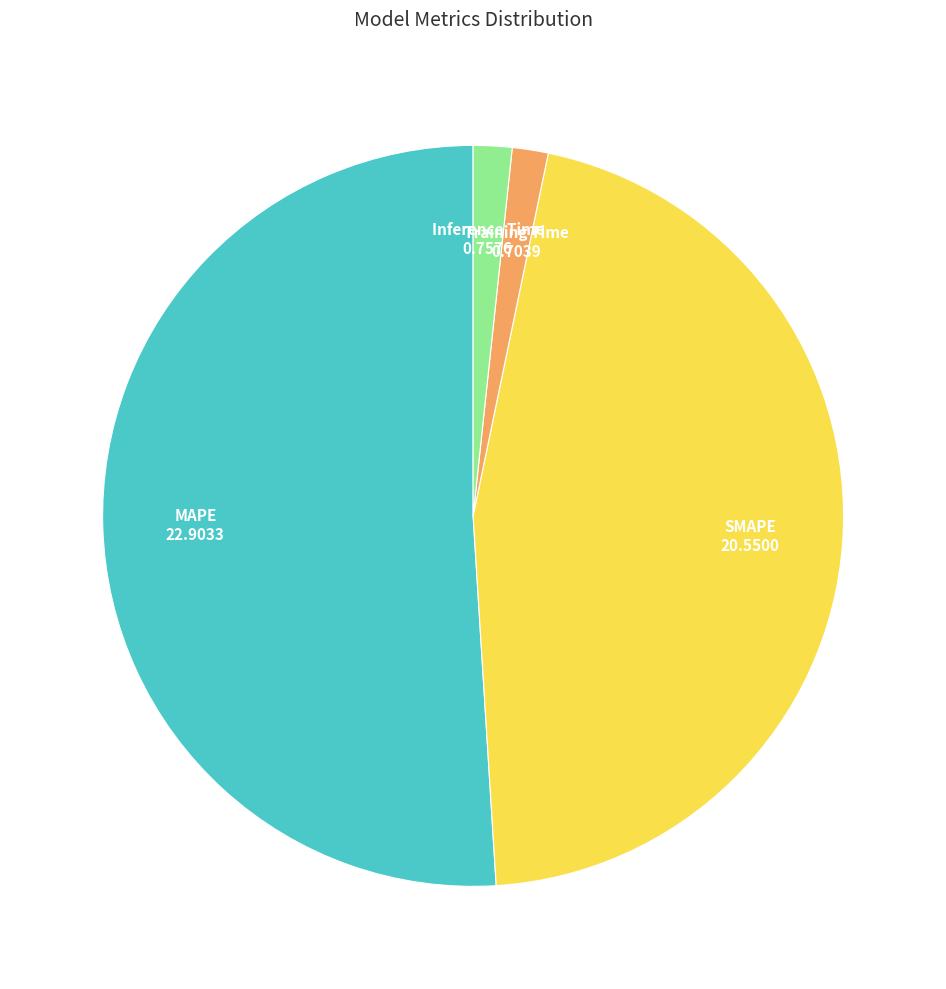

Between Inference Time and SMAPE, which is larger?

SMAPE